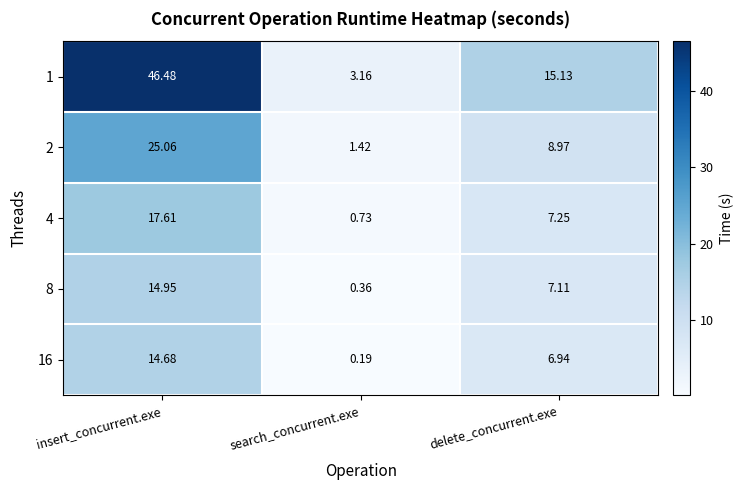

List the series in order of their peak value, lowest first.

16, 8, 4, 2, 1